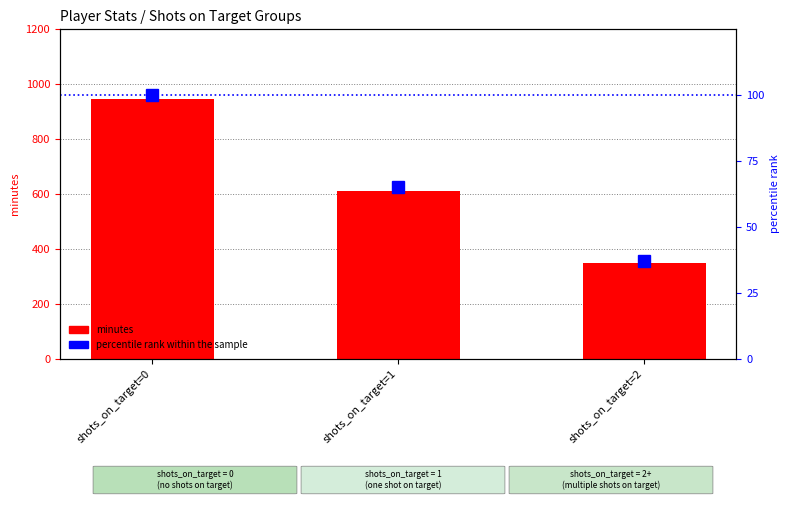

Which has a higher value, shots_on_target=2 or shots_on_target=0?

shots_on_target=0